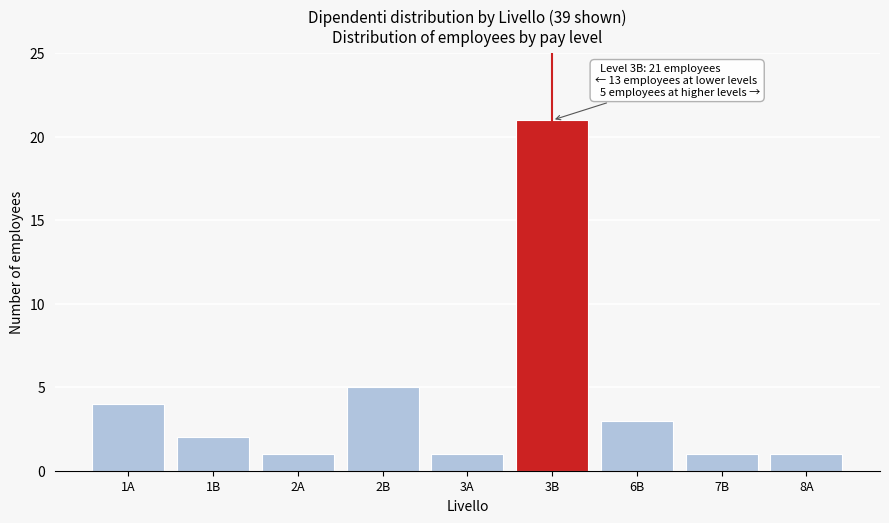

Reading right to left, what are all the values shown in this chart?

8A=1	7B=1	6B=3	3B=21	3A=1	2B=5	2A=1	1B=2	1A=4